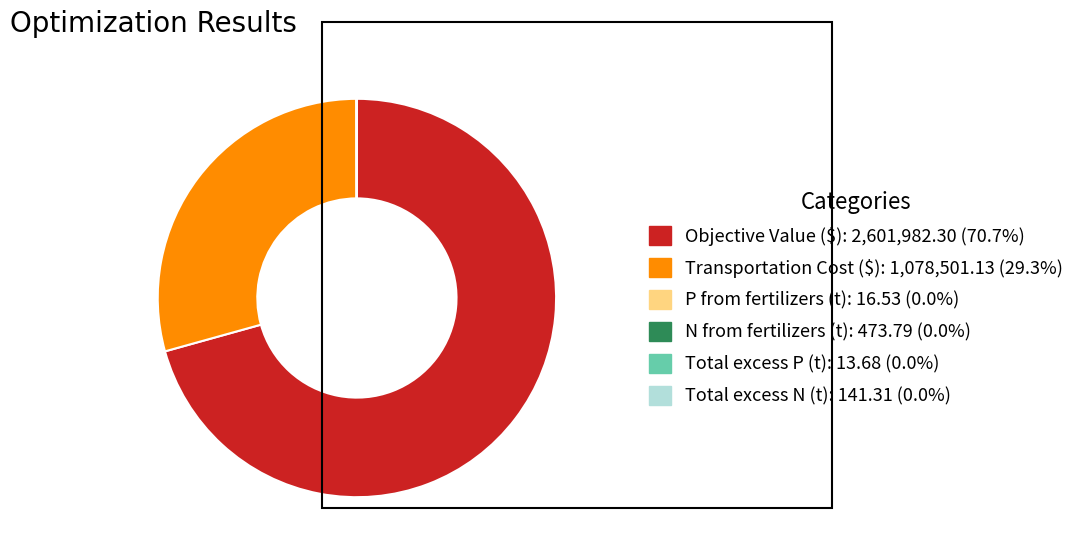

Does any single category account for the majority?

Yes